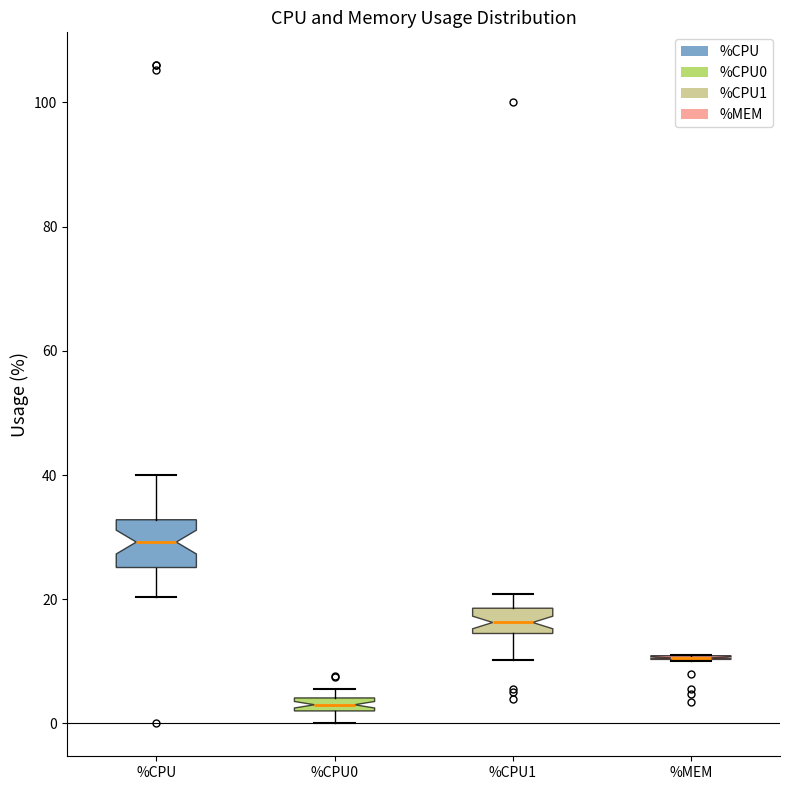

Comparing the boxes themselves (not the whiskers), which one is the tallest?

%CPU